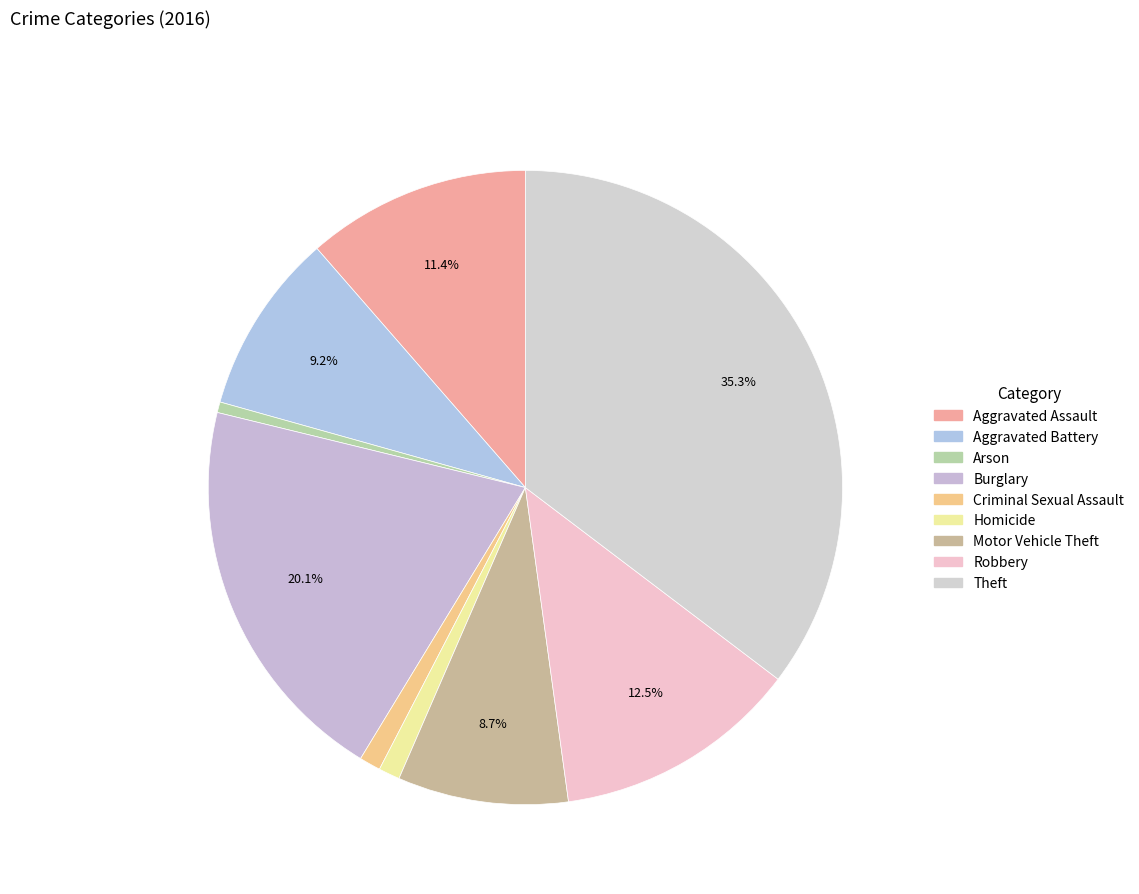

To the nearest percent, what is the difference between the Motor Vehicle Theft and Aggravated Assault slice percentages?

3%